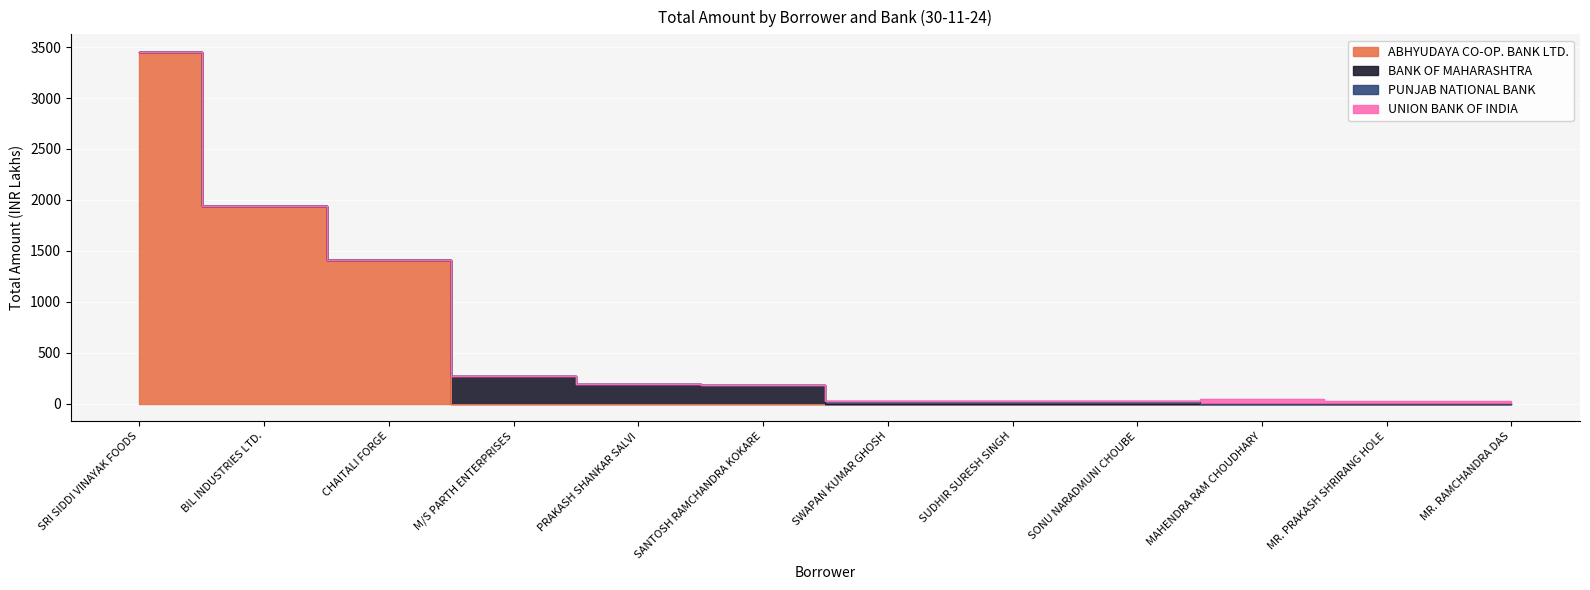

What is the label of the 10th point from the left?

MAHENDRA RAM CHOUDHARY